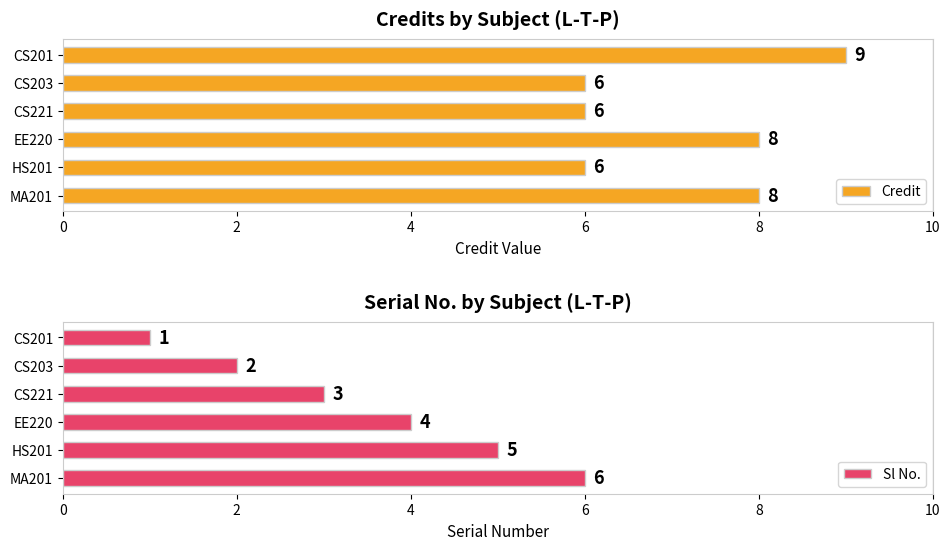

True or false: Credit has a value of 8 at MA201.

True